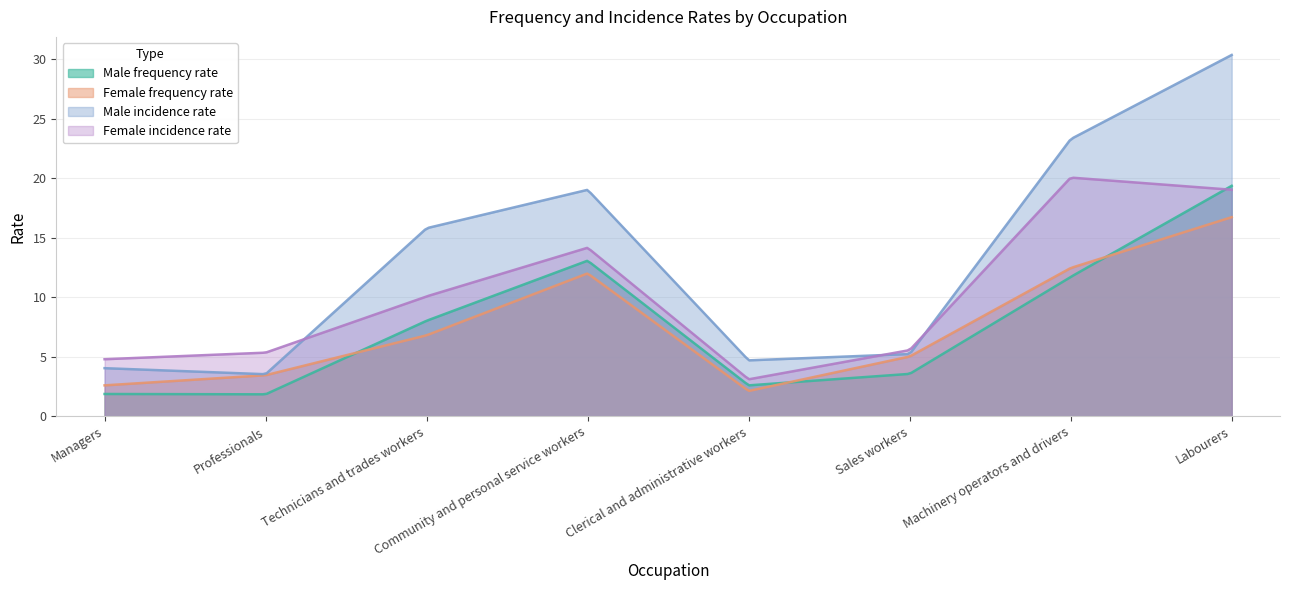

List the series in order of their peak value, highest first.

Male incidence rate, Female incidence rate, Male frequency rate, Female frequency rate